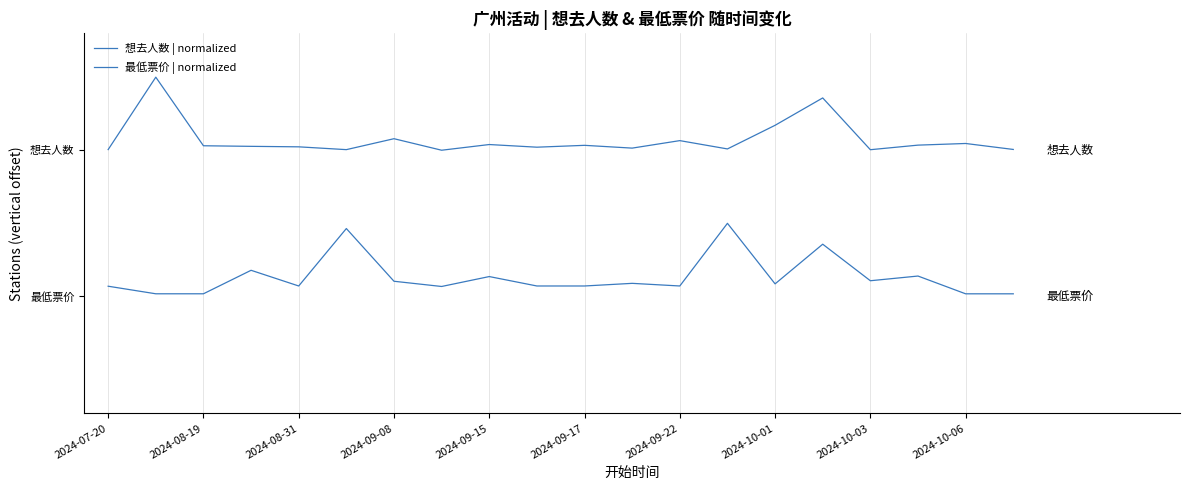

Rank the series by their maximum value, from lowest to highest.

最低票价 | normalized, 想去人数 | normalized